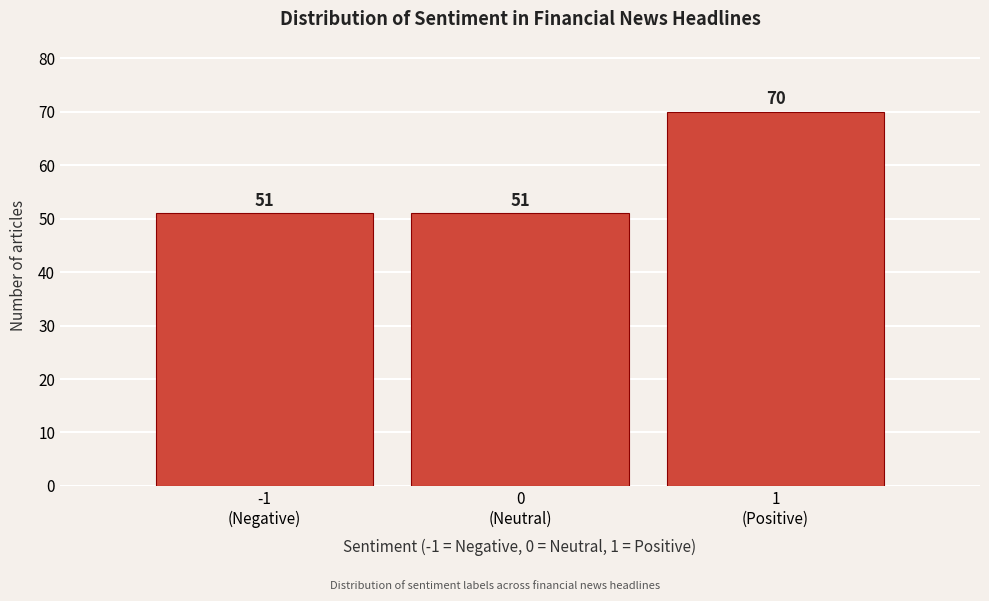

Reading left to right, what are all the values shown in this chart?

51	51	70